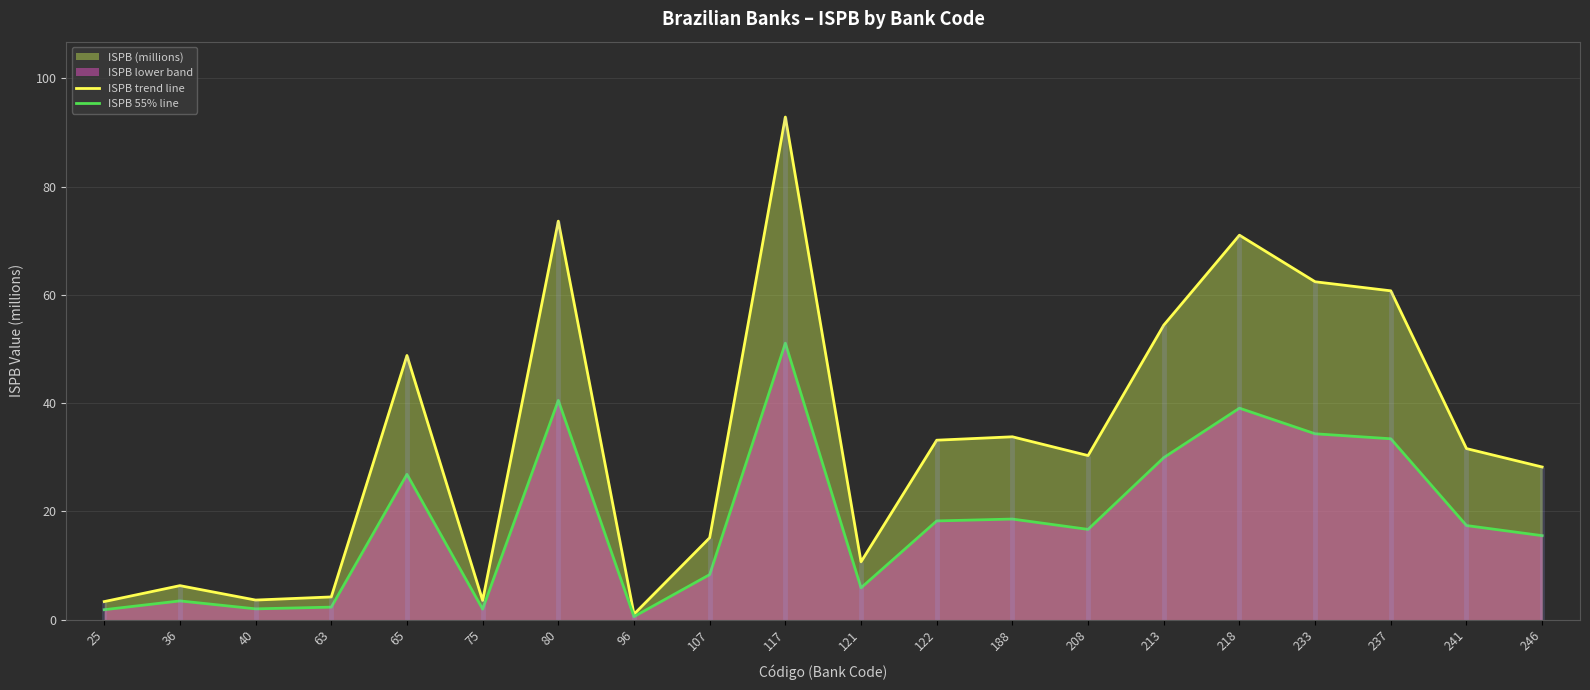

Which category has the highest value in the ISPB trend line series?

117